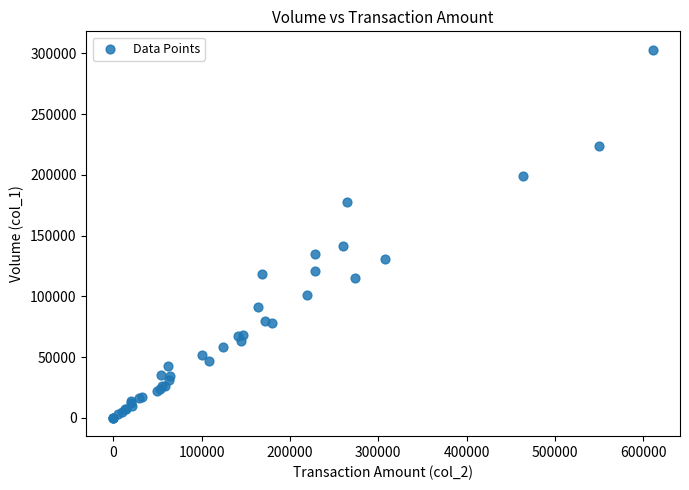

What Y value in the scatter plot is closest to 151500?

141000